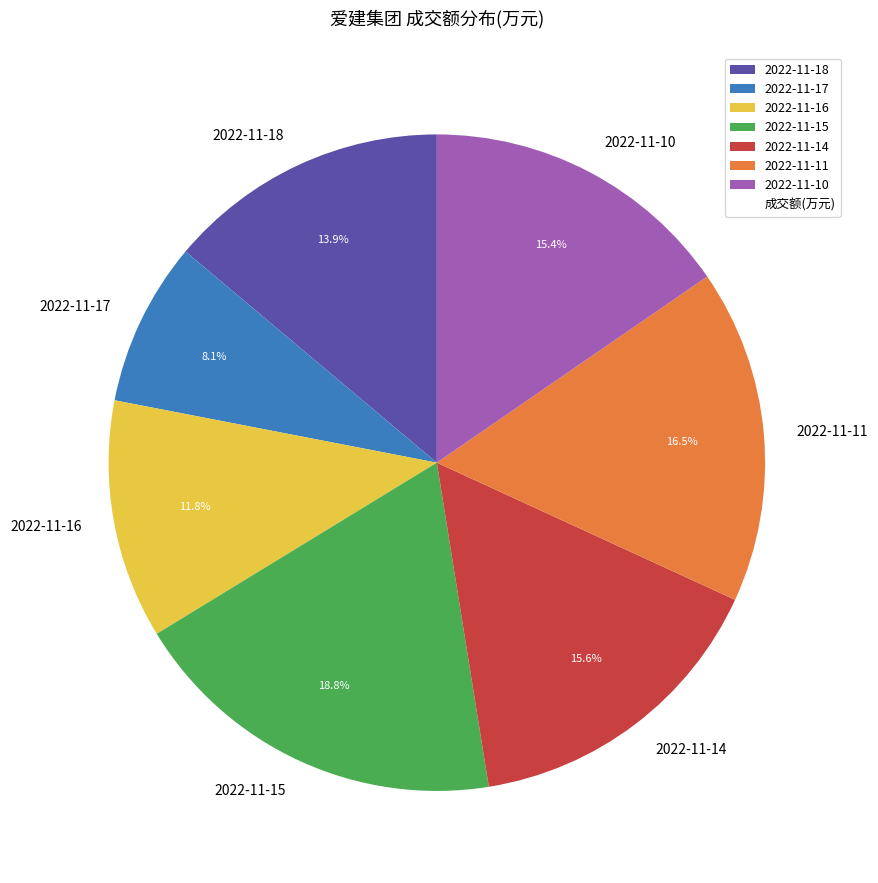

Count the number of slices in the pie.

7